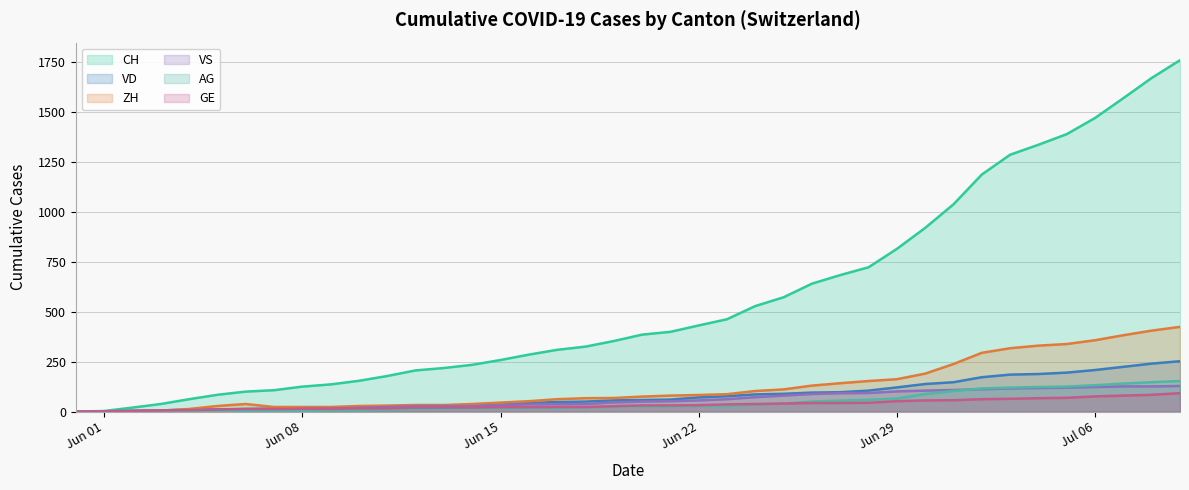

Read the ZH value at 2020-06-12, to the nearest 50.

50